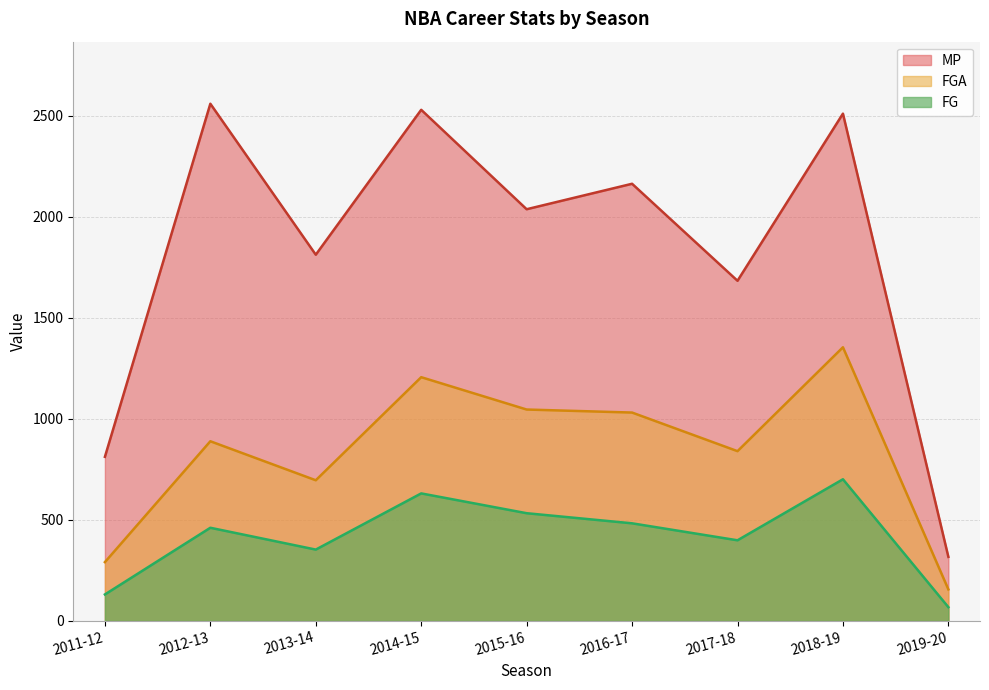

Reading left to right, transcribe all the data shown in this chart.

MP: 812	2559	1812	2529	2037	2163	1683	2510	317
FG: 131	461	353	631	533	483	399	701	68
FGA: 291	889	696	1206	1046	1031	840	1354	156